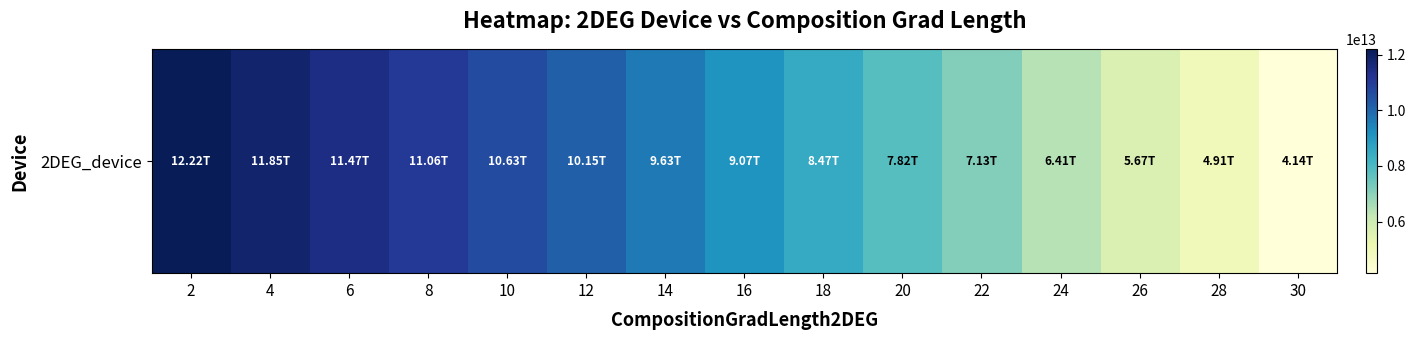

Reading right to left, what are all the values shown in this chart?

4141634300000	4906326500000	5665405200000	6409427200000	7129268800000	7816913900000	8466100800000	9072698000000	9634774000000	10152428000000	10627513000000	11063394000000	11465432000000	11845775000000	12217050000000